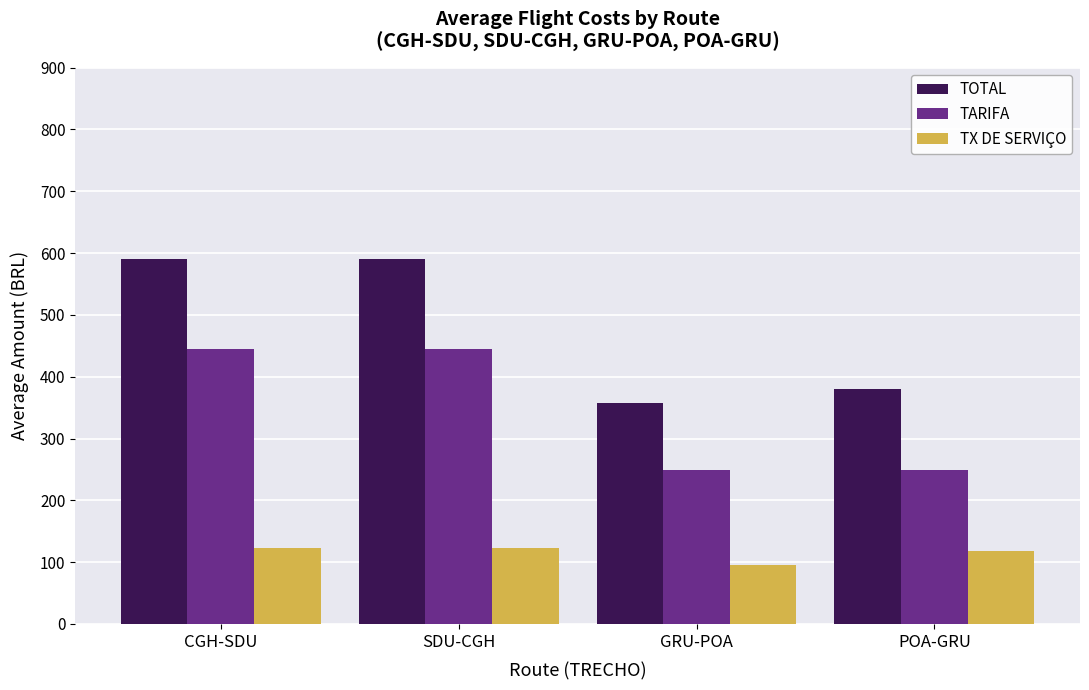

At how many categories does at least one series exceed 538?

2